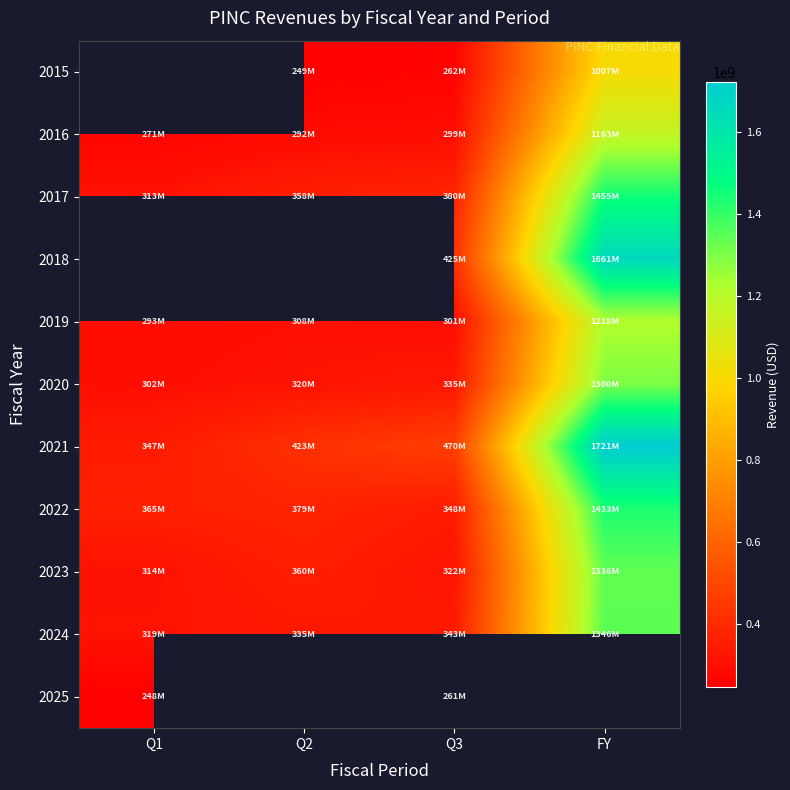

The value of 2024 at FY is 392943828.3. True or false?

False